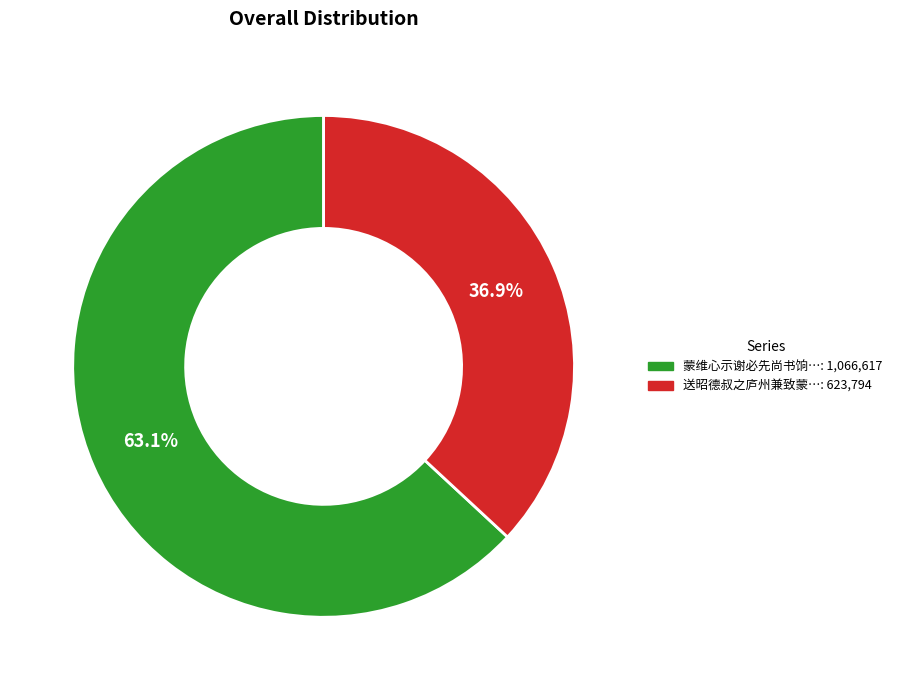

To the nearest percent, what is the difference between the largest and smallest slice percentages?

26%